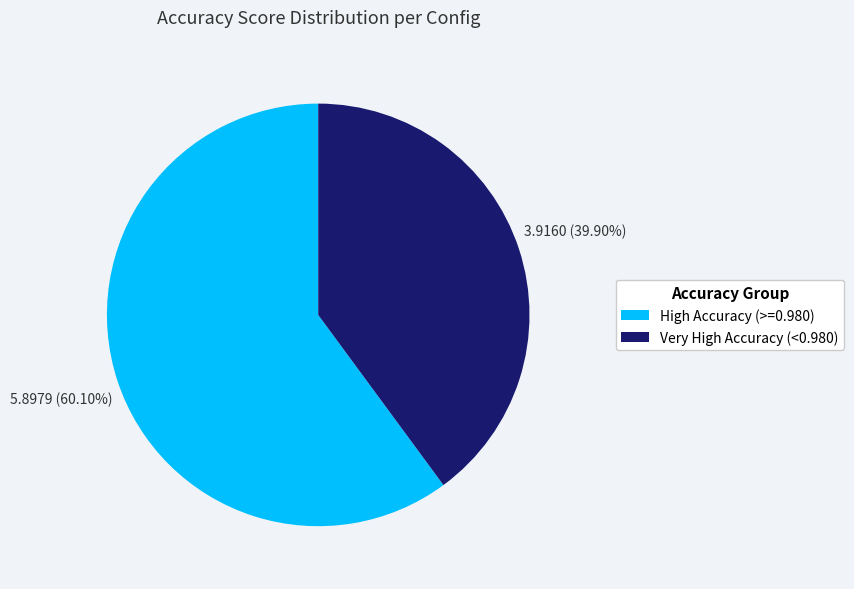

Approximately how many times larger is the value at Very High Accuracy (<0.980) compared to High Accuracy (>=0.980)?

0.7